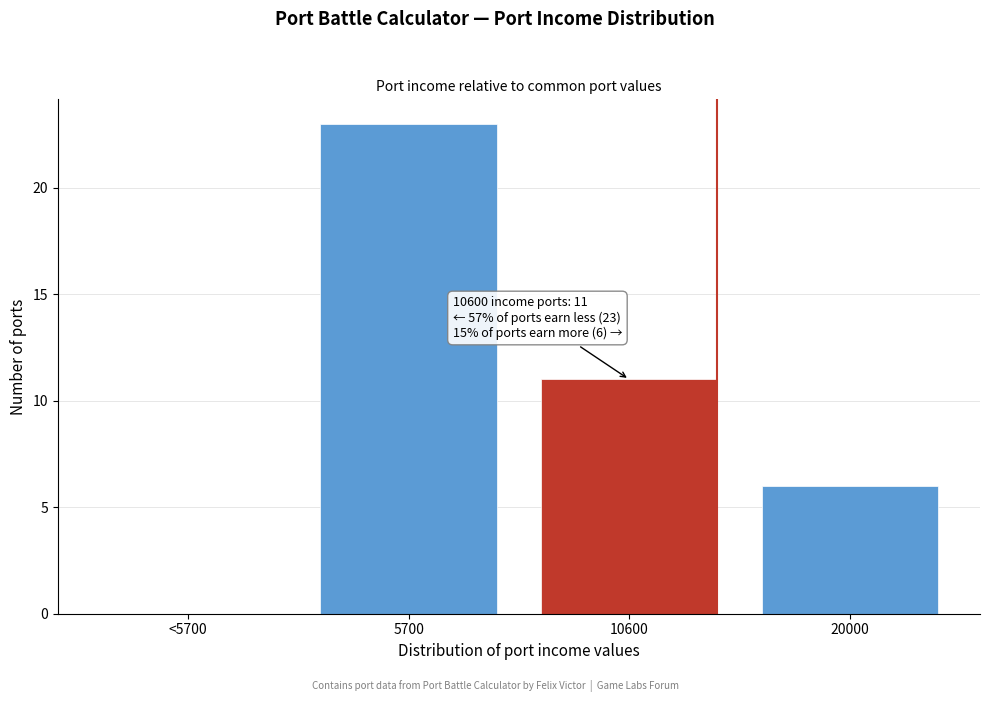

Reading right to left, extract all data points from this chart.

20000=6	10600=11	5700=23	<5700=0